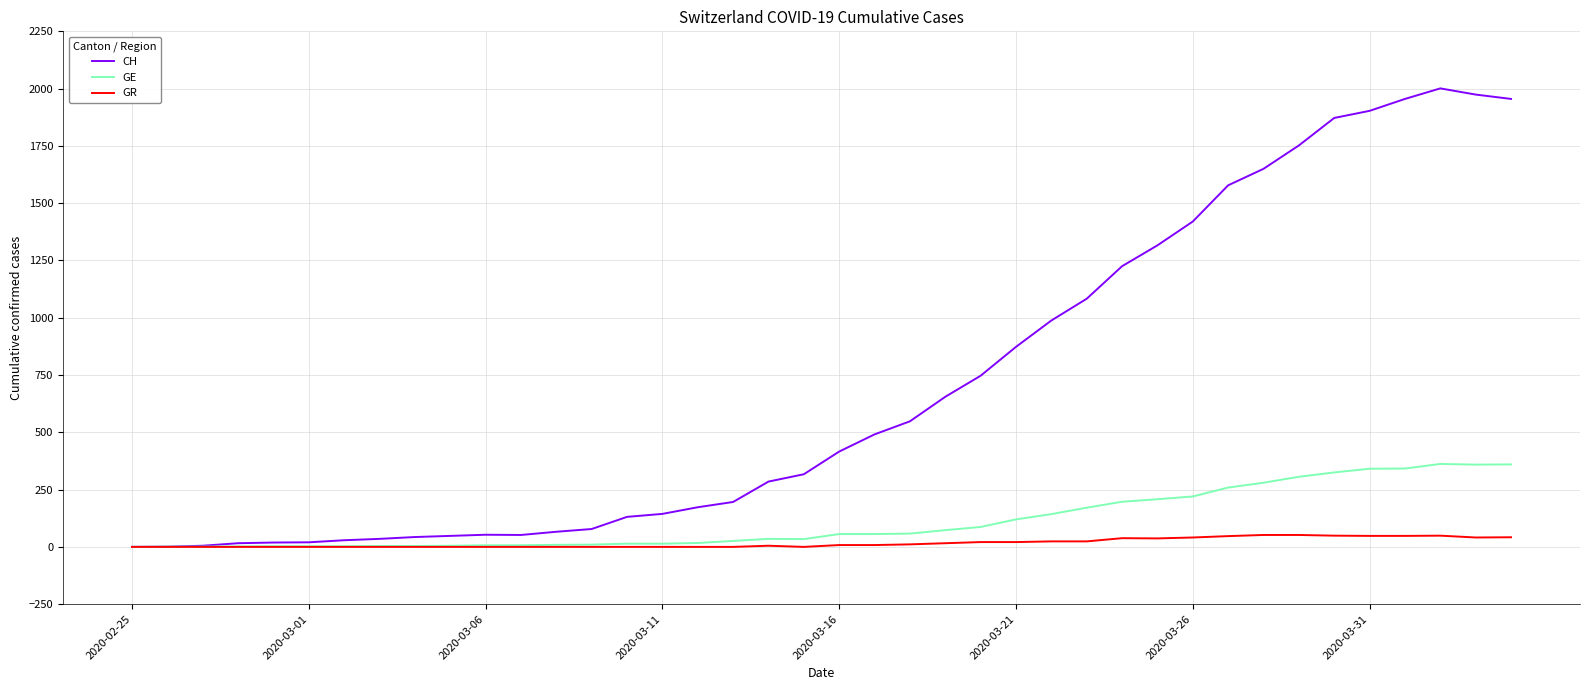

Which series has the largest range (max minus min)?

CH